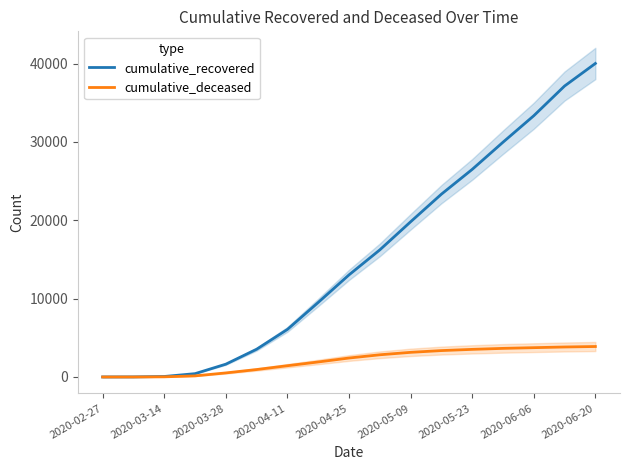

At which label is cumulative_recovered closest to 20005?

2020-05-09